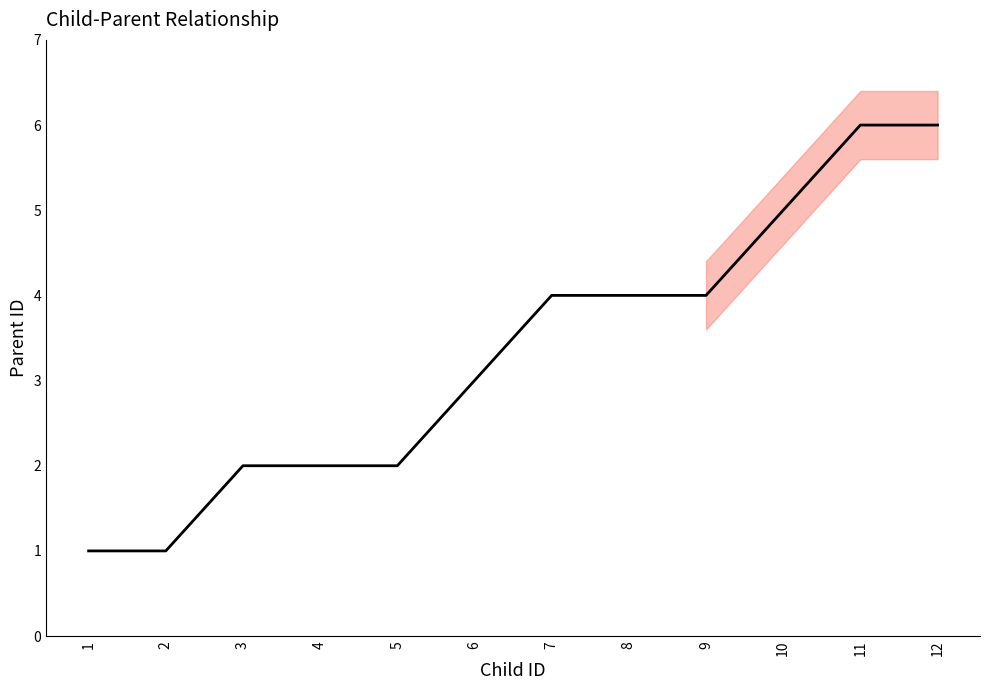

Rank the categories by value from lowest to highest.

1, 2, 3, 4, 5, 6, 7, 8, 9, 10, 11, 12